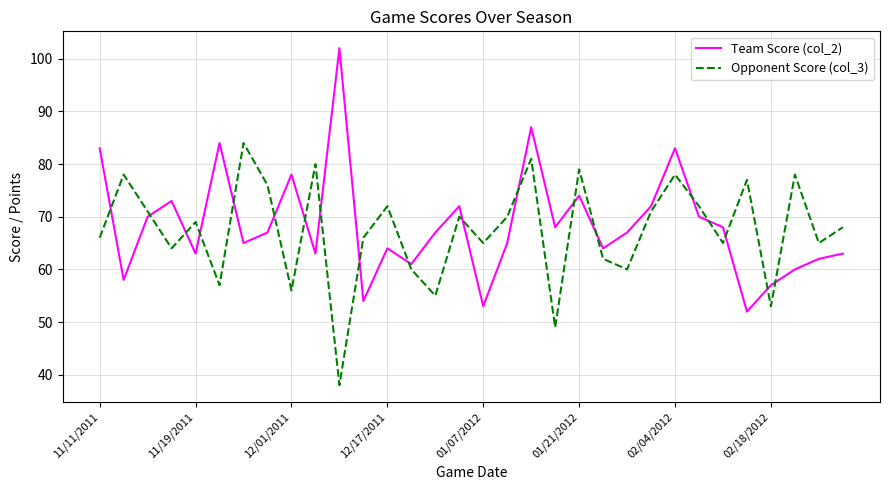

Which series ends up on top after the final intersection of Team Score (col_2) and Opponent Score (col_3)?

Opponent Score (col_3)